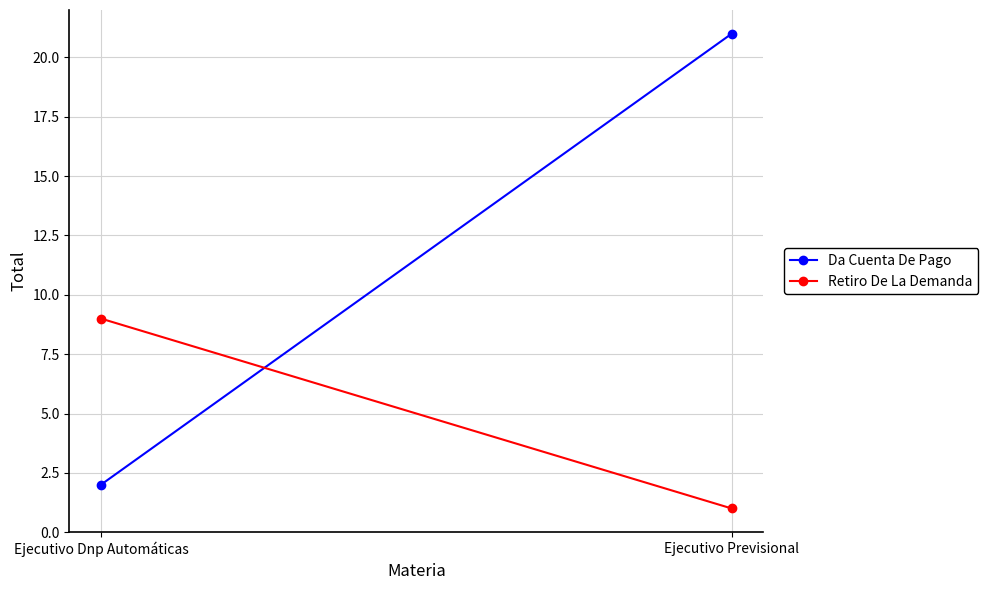

At which category is the sum across all series the highest?

Ejecutivo Previsional